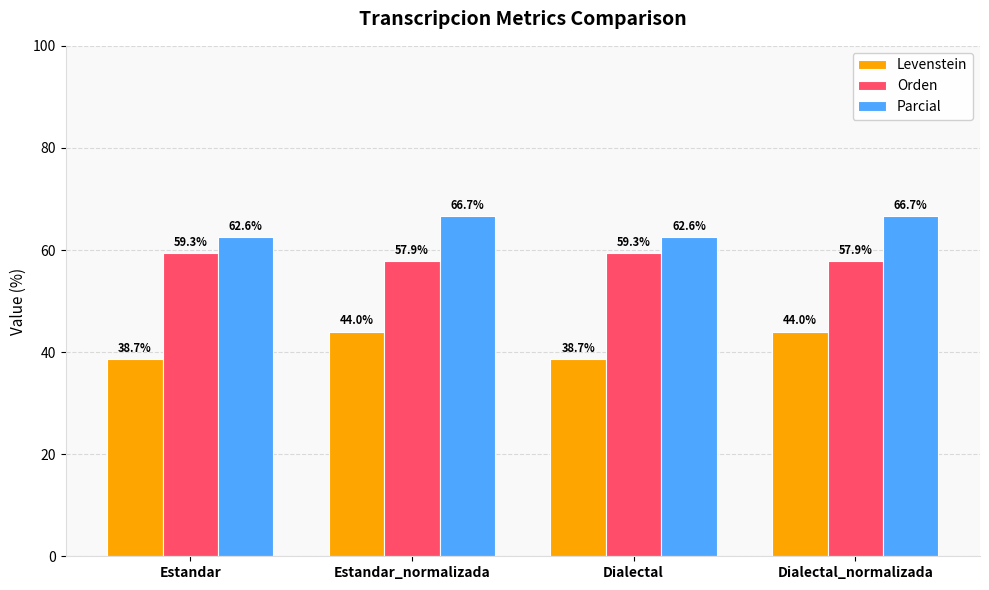

How many values in the Orden series exceed 59?

2